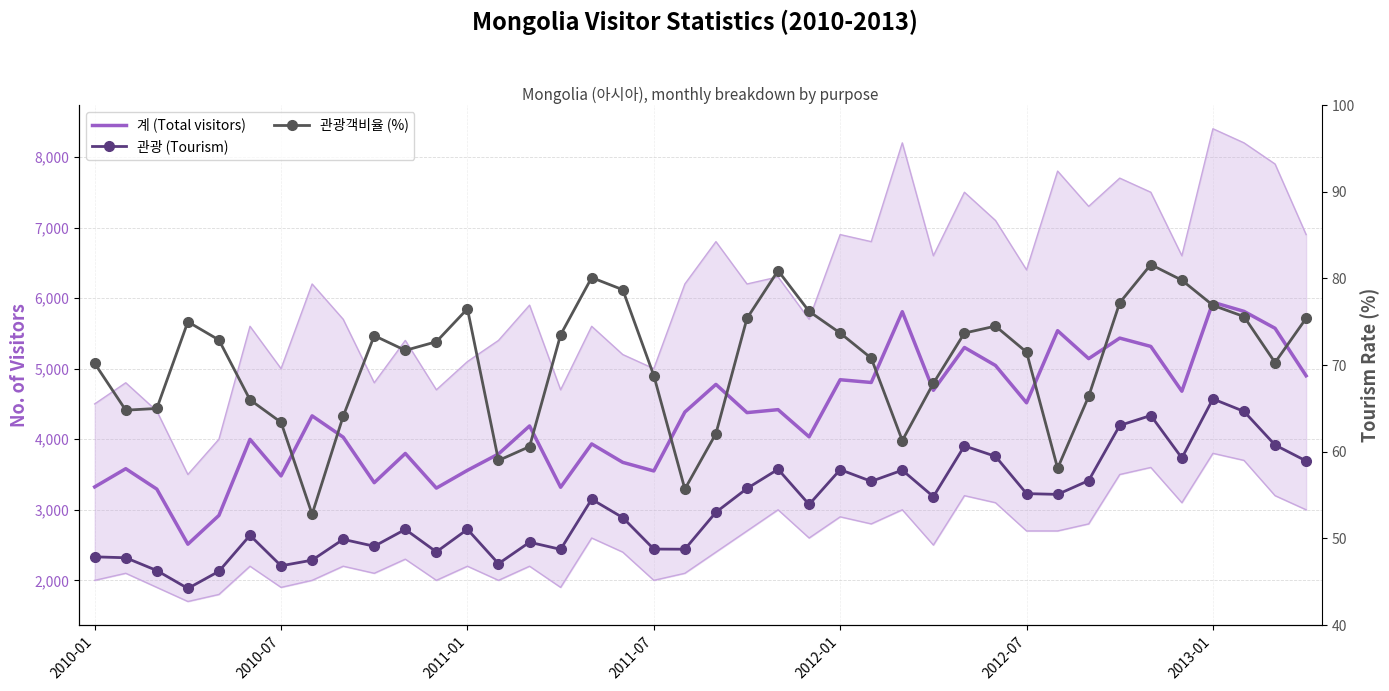

Rank the series at 38 from highest to lowest value.

계 (Total visitors), 관광 (Tourism), 관광객비율 (%)